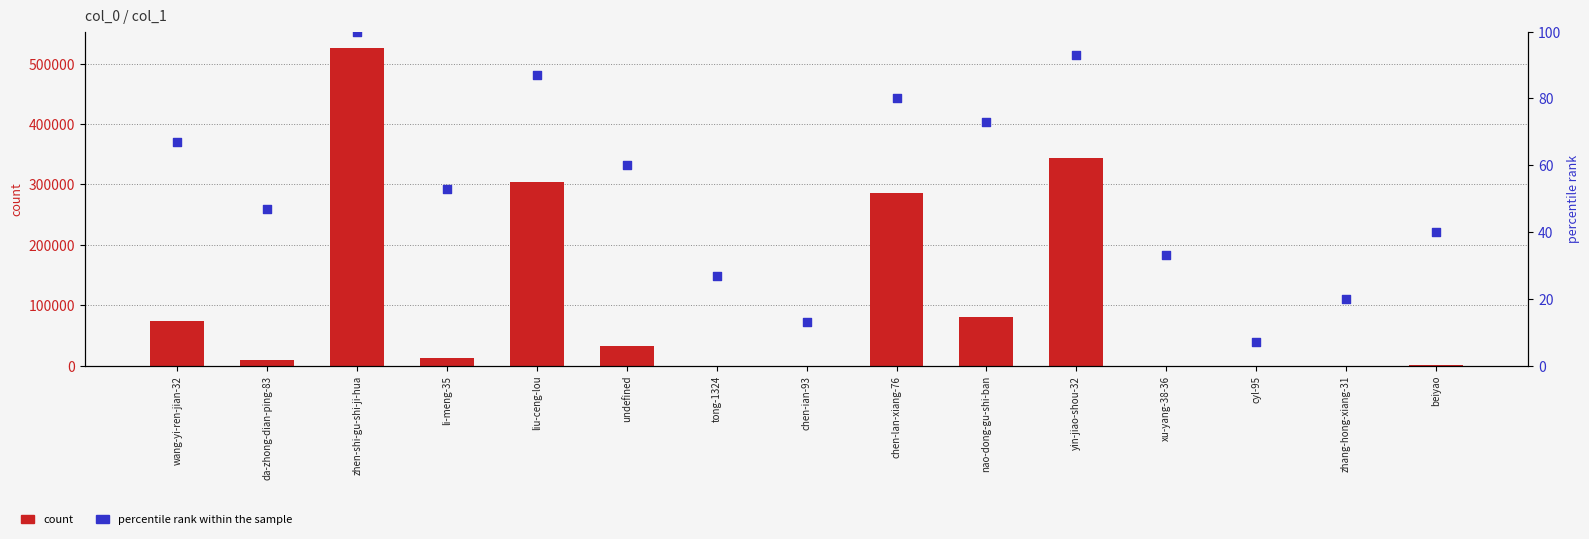

What is the total value across all series at zhen-shi-gu-shi-ji-hua?

526786